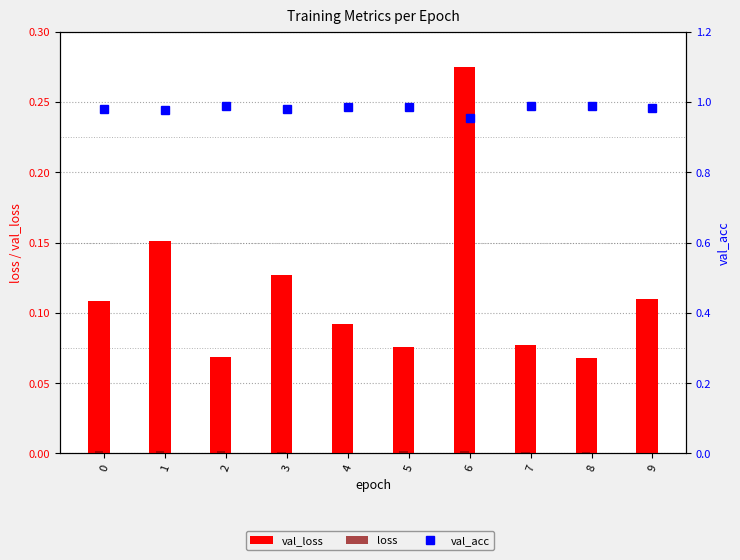

Count the number of categories in the chart.

10